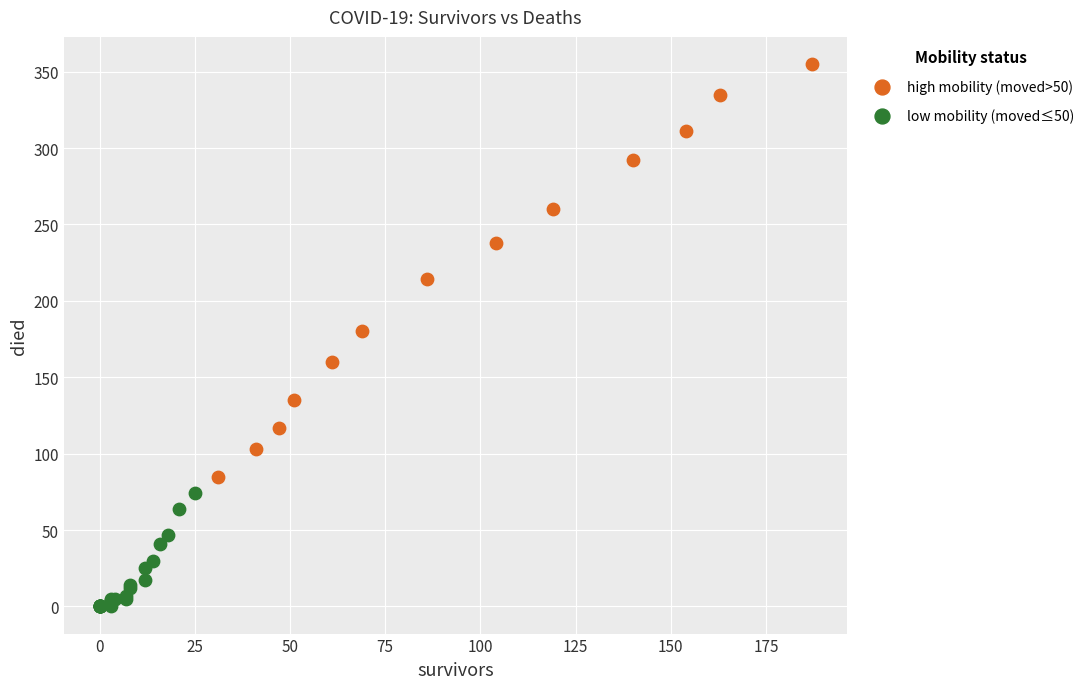

Which series has the widest spread of Y values?

high mobility (moved>50)